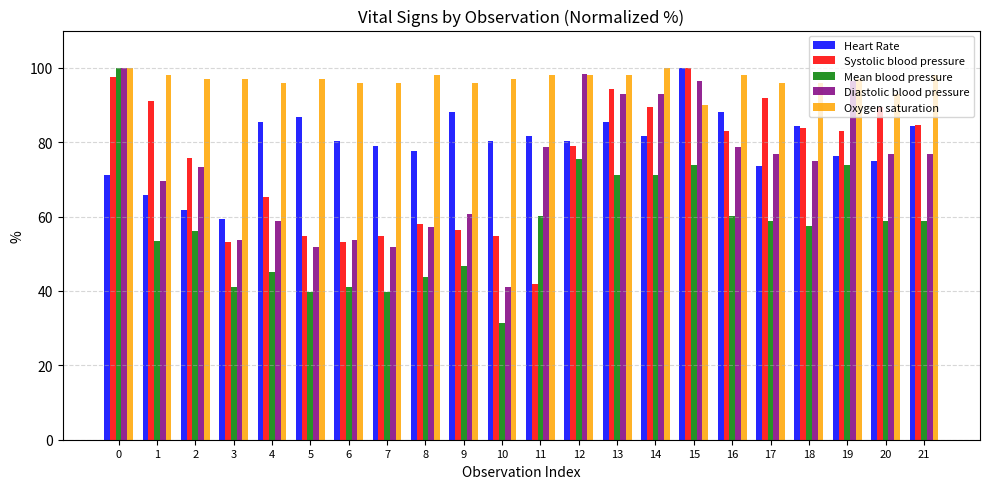

What is the average value of the Heart Rate series?

79.4